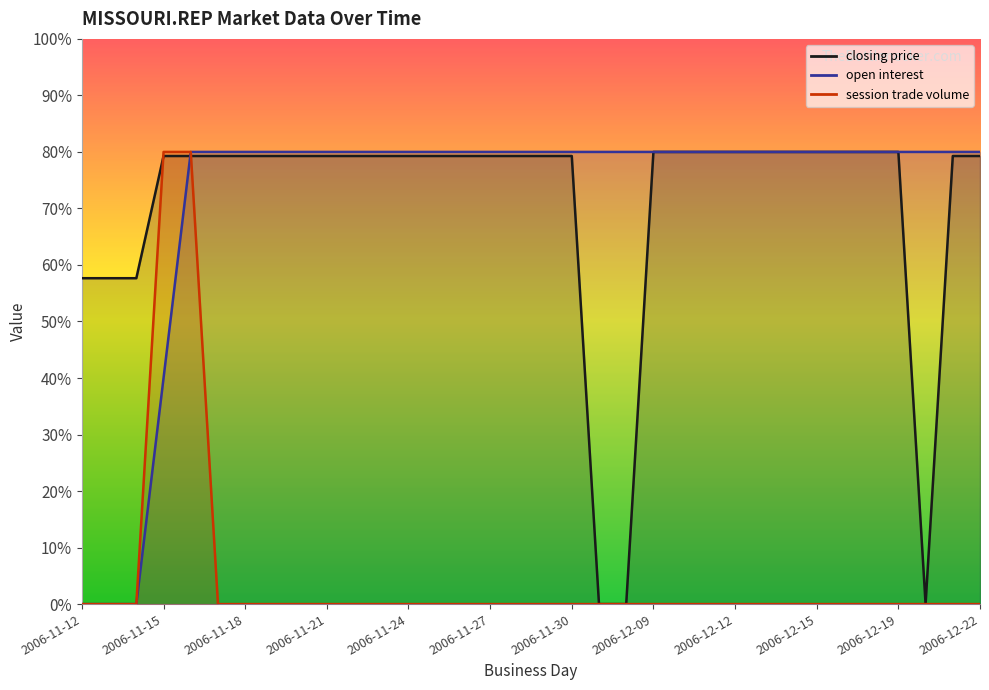

Rank the categories by closing price value from highest to lowest.

2006-12-09, 2006-12-10, 2006-12-11, 2006-12-12, 2006-12-13, 2006-12-14, 2006-12-15, 2006-12-17, 2006-12-18, 2006-12-19, 2006-11-15, 2006-11-16, 2006-11-17, 2006-11-18, 2006-11-19, 2006-11-20, 2006-11-21, 2006-11-22, 2006-11-23, 2006-11-24, 2006-11-25, 2006-11-26, 2006-11-27, 2006-11-28, 2006-11-29, 2006-11-30, 2006-12-21, 2006-12-22, 2006-11-12, 2006-11-13, 2006-11-14, 2006-12-07, 2006-12-08, 2006-12-20